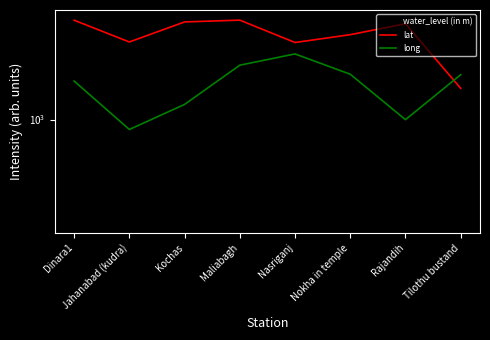

Reading right to left, list all the values displayed in this chart.

water_level (in m): Tilothu bustand=810.0	Rajandih=320.0	Nokha in temple=312.0	Nasriganj=860.0	Maliabagh=512.0	Kochas=250.0	Jahanabad (kudra)=703.0	Dinara1=405.0
lat: Tilothu bustand=1520.8	Rajandih=3619.4	Nokha in temple=3125.0	Nasriganj=2812.5	Maliabagh=3798.6	Kochas=3708.3	Jahanabad (kudra)=2833.3	Dinara1=3793.1
long: Tilothu bustand=1825.0	Rajandih=998.3	Nokha in temple=1837.5	Nasriganj=2412.5	Maliabagh=2075.0	Kochas=1225.0	Jahanabad (kudra)=875.0	Dinara1=1675.8